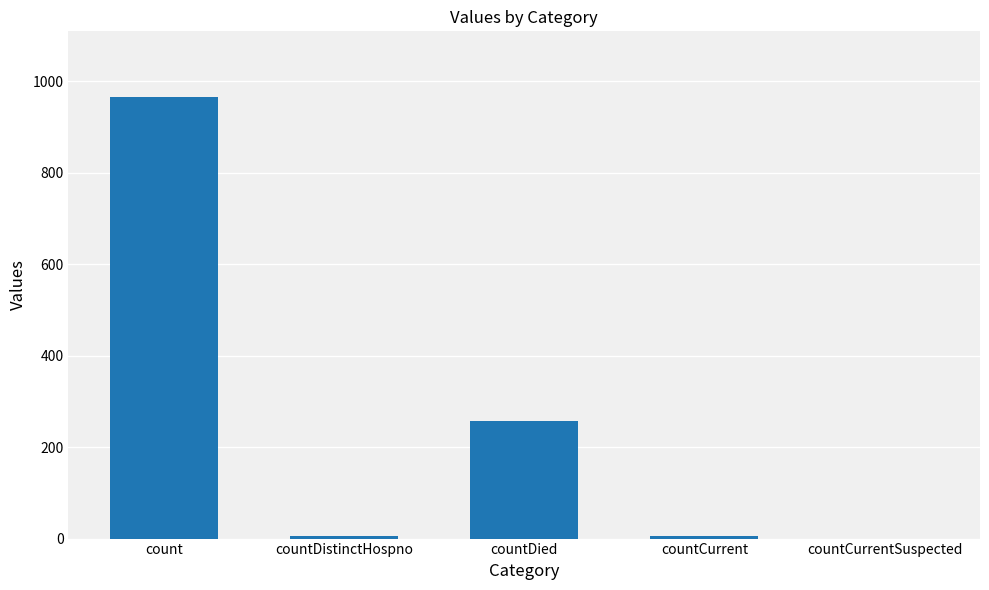

What value does the data have at countDied?

256